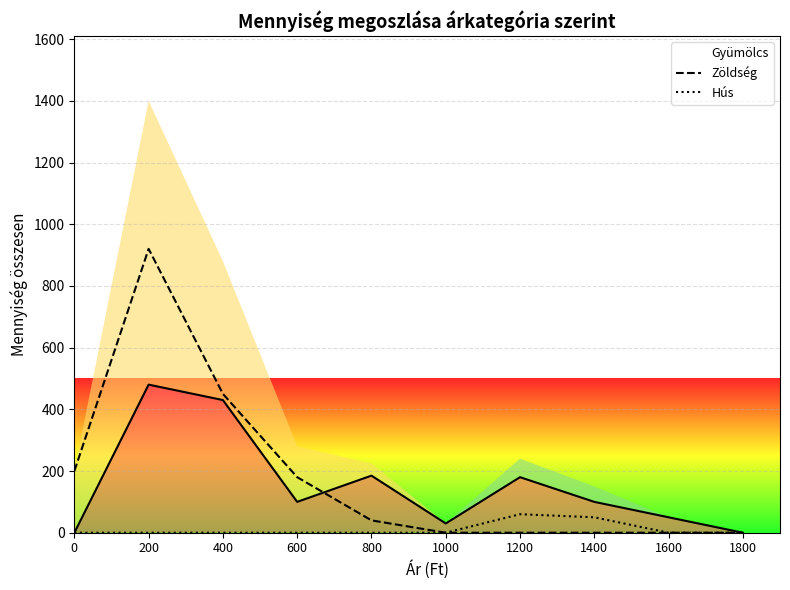

What is the difference between the maximum and minimum values in the Zöldség series?

920